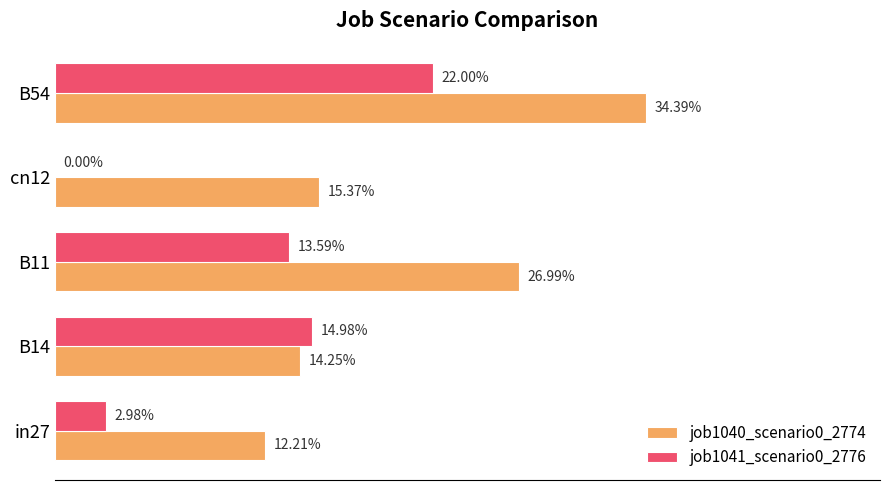

Count the number of data series in this chart.

2